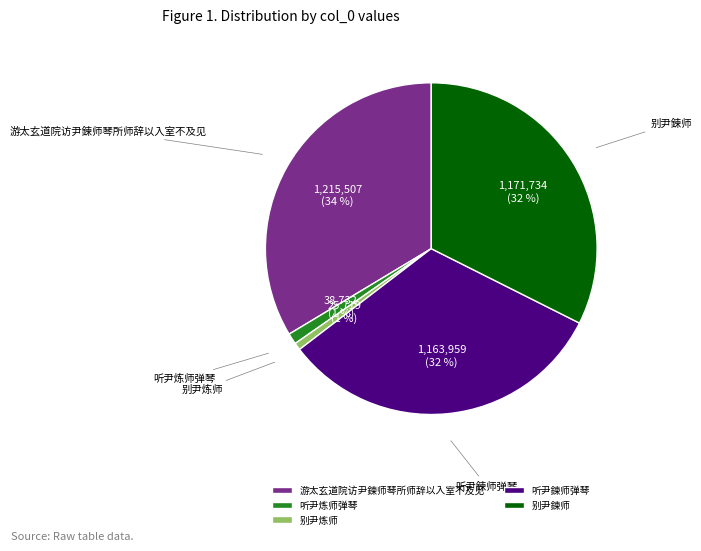

To the nearest percent, what is the combined percentage of 听尹炼师弹琴 and 别尹炼师?

2%